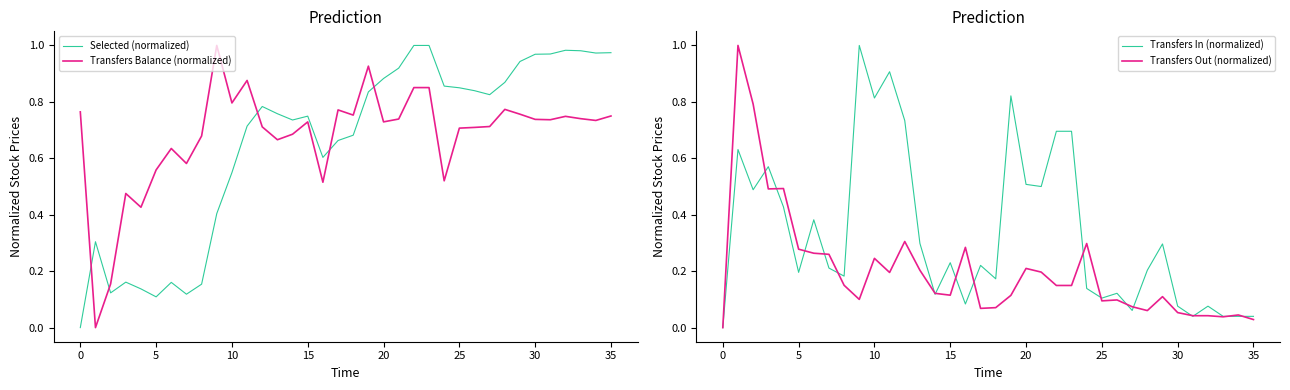

The value of Transfers Balance (normalized) at 25 is 0.7. True or false?

True